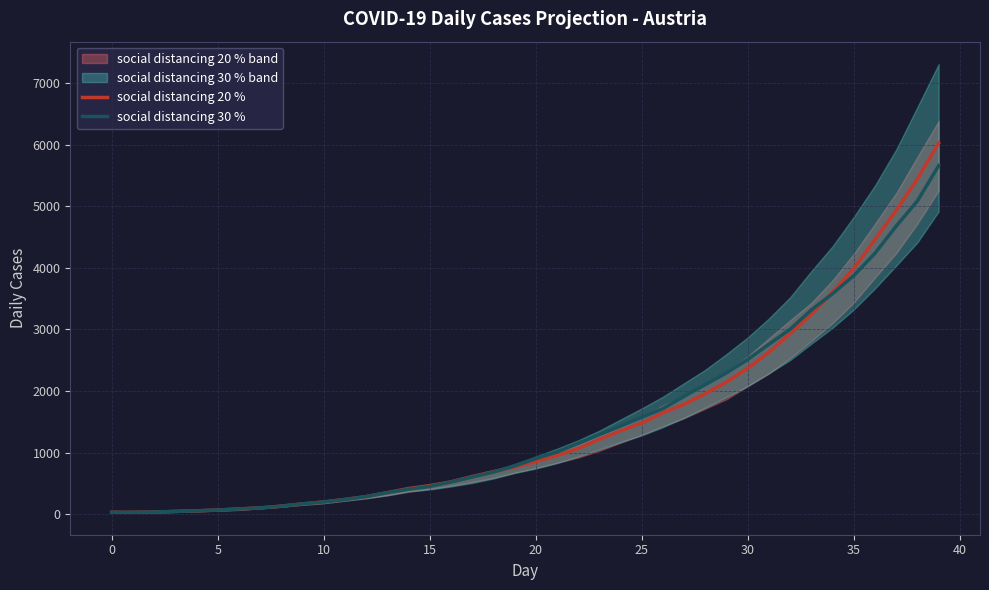

What is the lowest value of the social distancing 20 % series?

30.0